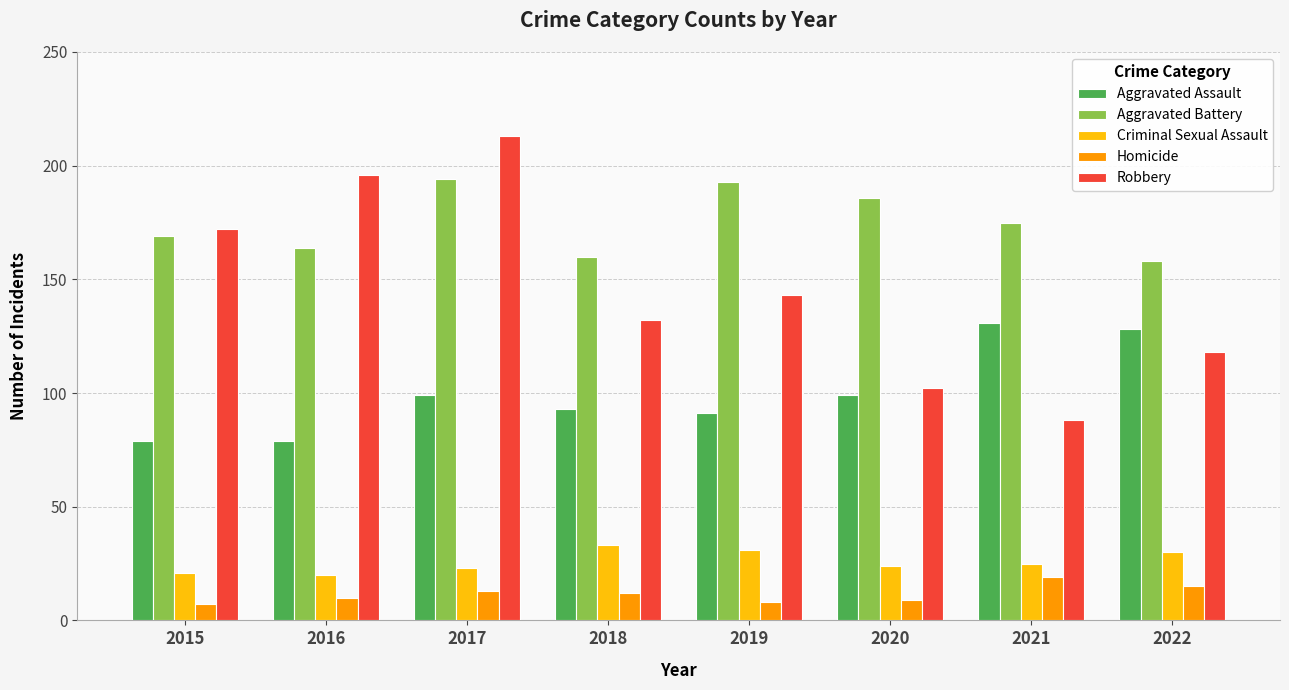

What is the average value of the Robbery series?

146